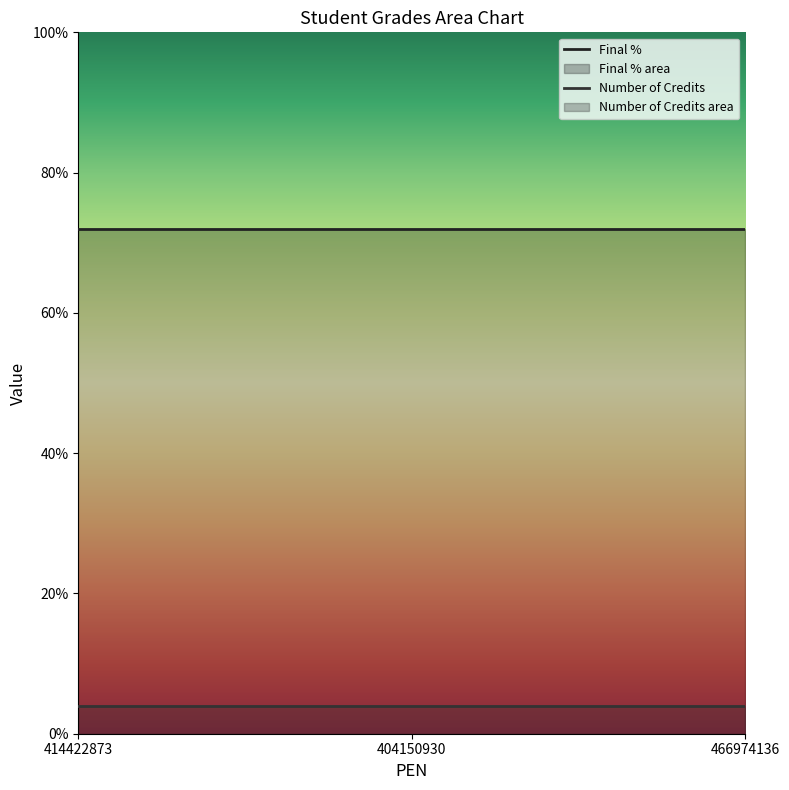

Is the value of Final % at 414422873 greater than the value of Number of Credits at 404150930?

Yes